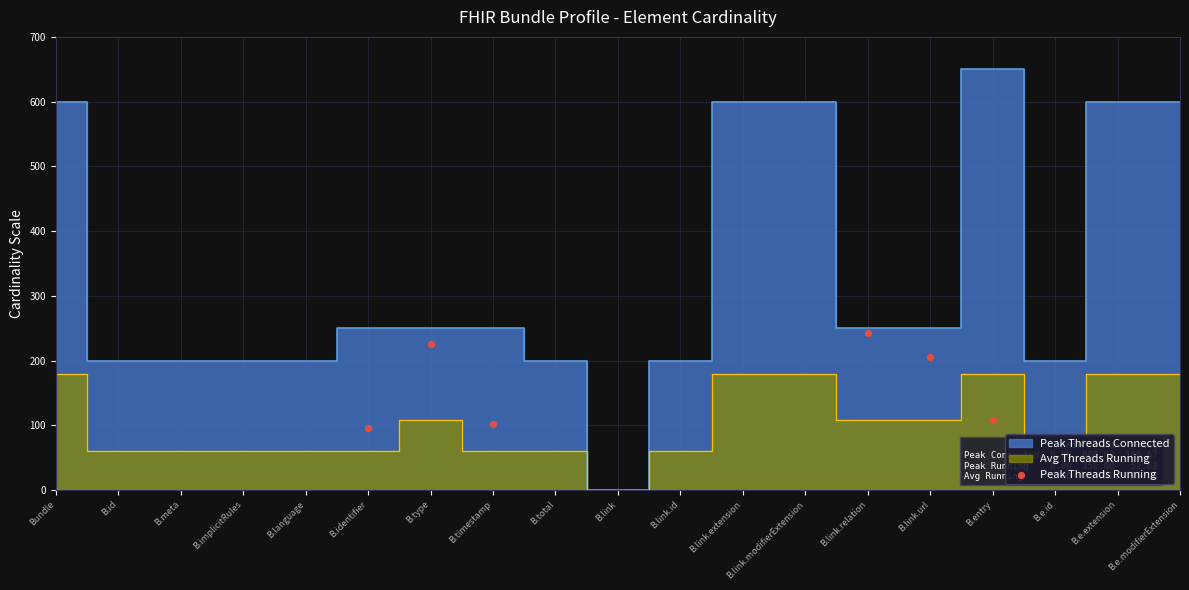

What Y value in the scatter plot is closest to 169?

205.7